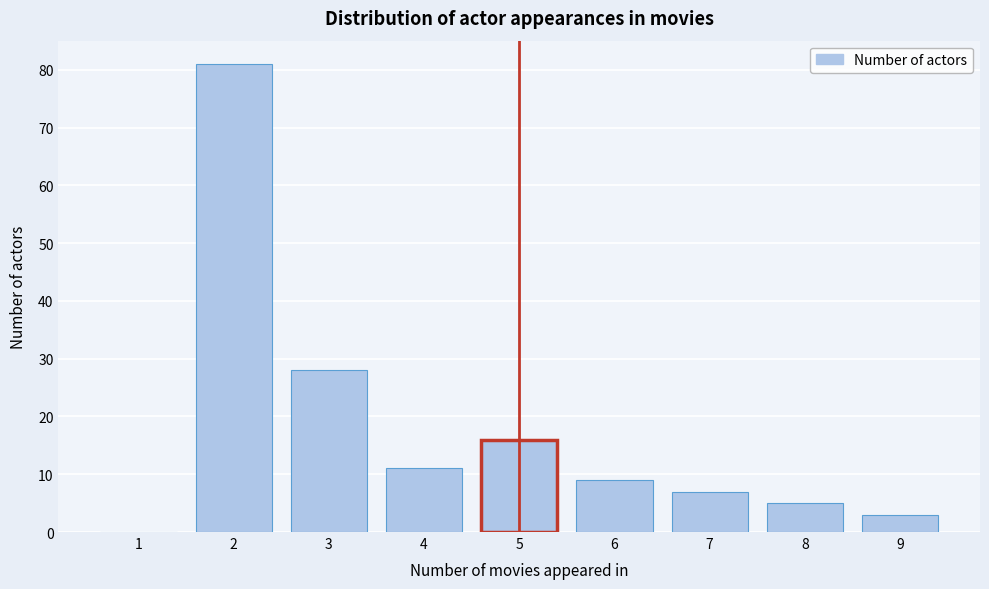

Reading right to left, extract all data points from this chart.

9=3	8=5	7=7	6=9	5=16	4=11	3=28	2=81	1=0